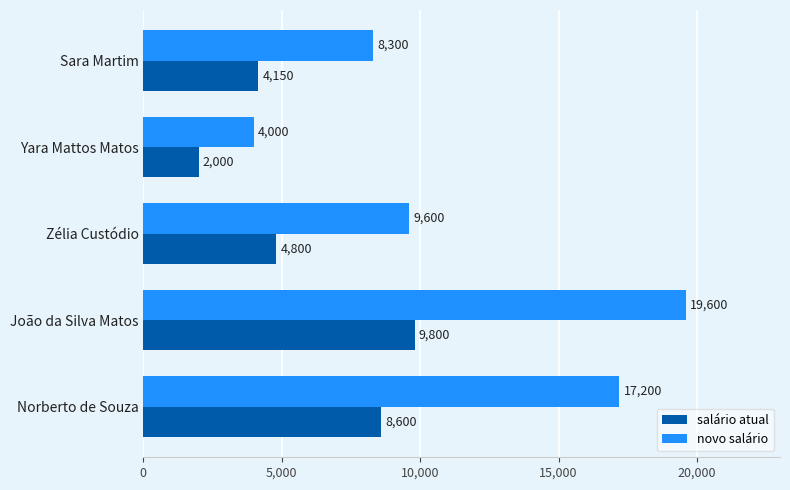

What is the difference between the novo salário values at Sara Martim and Norberto de Souza?

8900